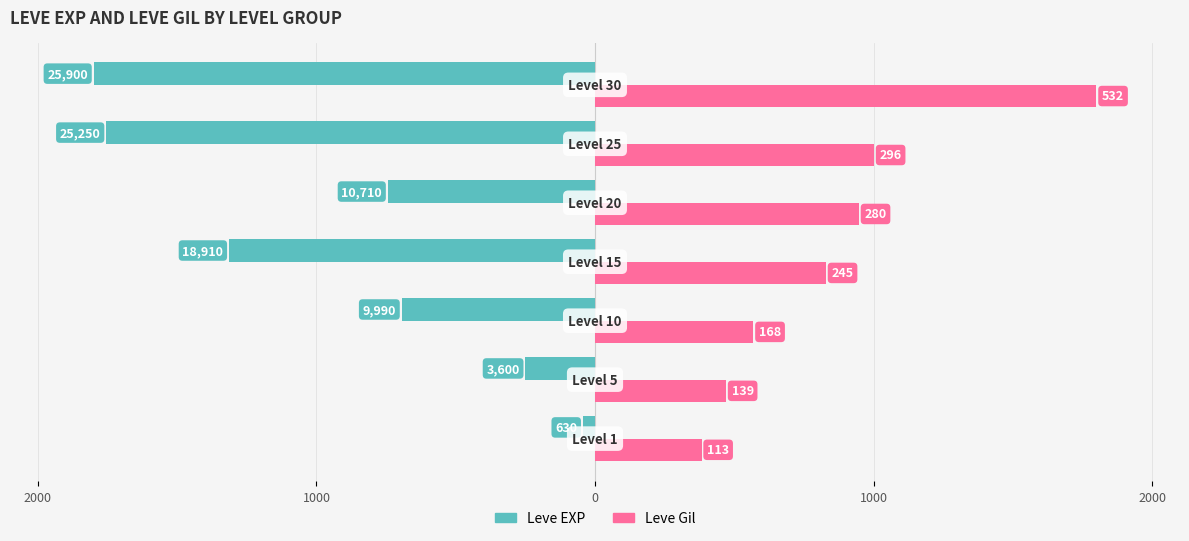

What are all the series names shown in the legend?

Leve EXP, Leve Gil